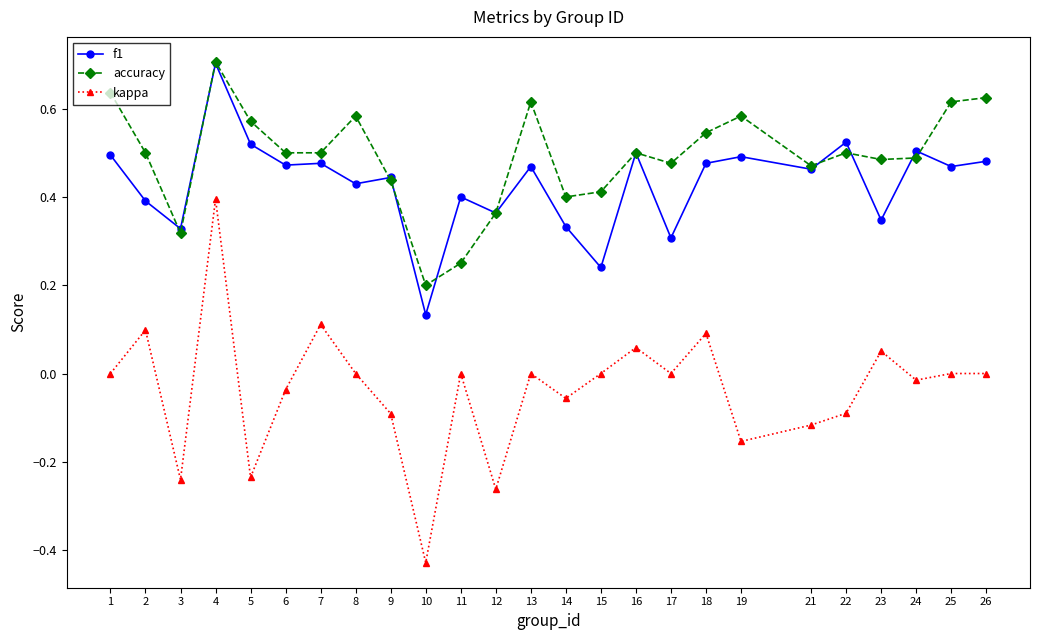

Which category has the lowest value in the f1 series?

10